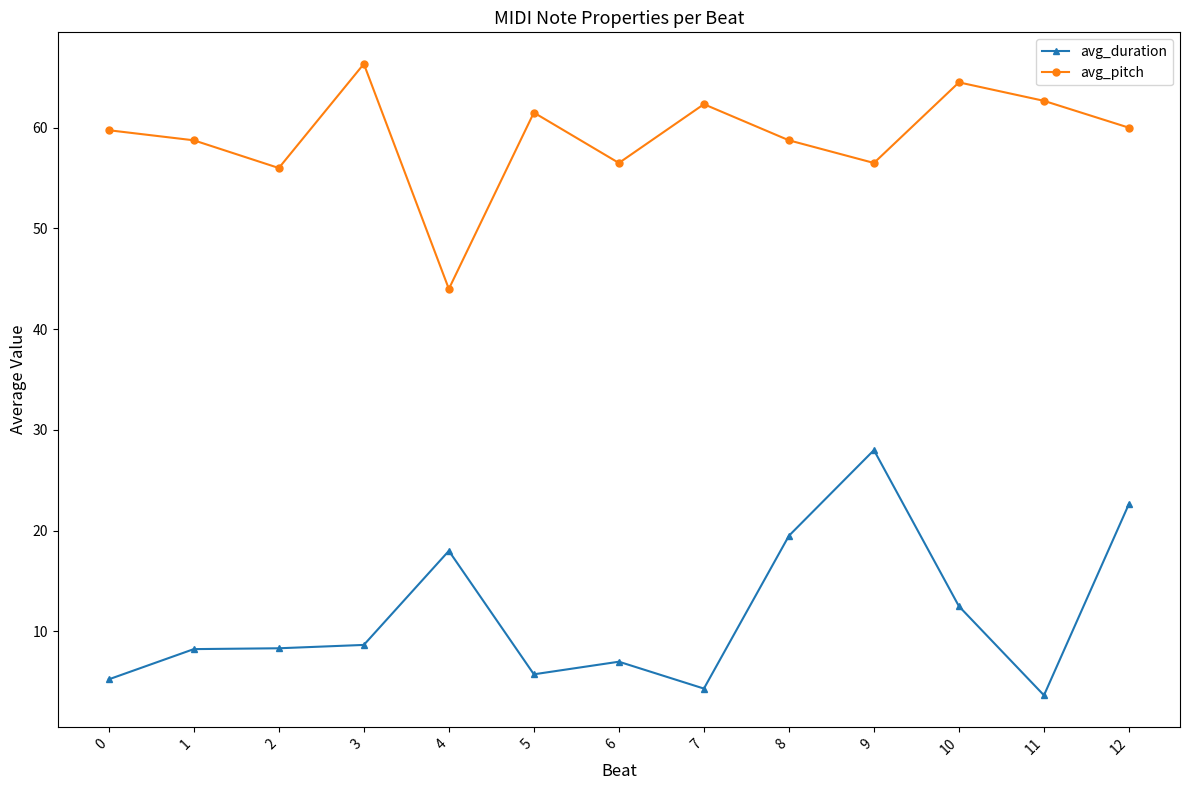

What is the sum of all avg_duration values?

151.9